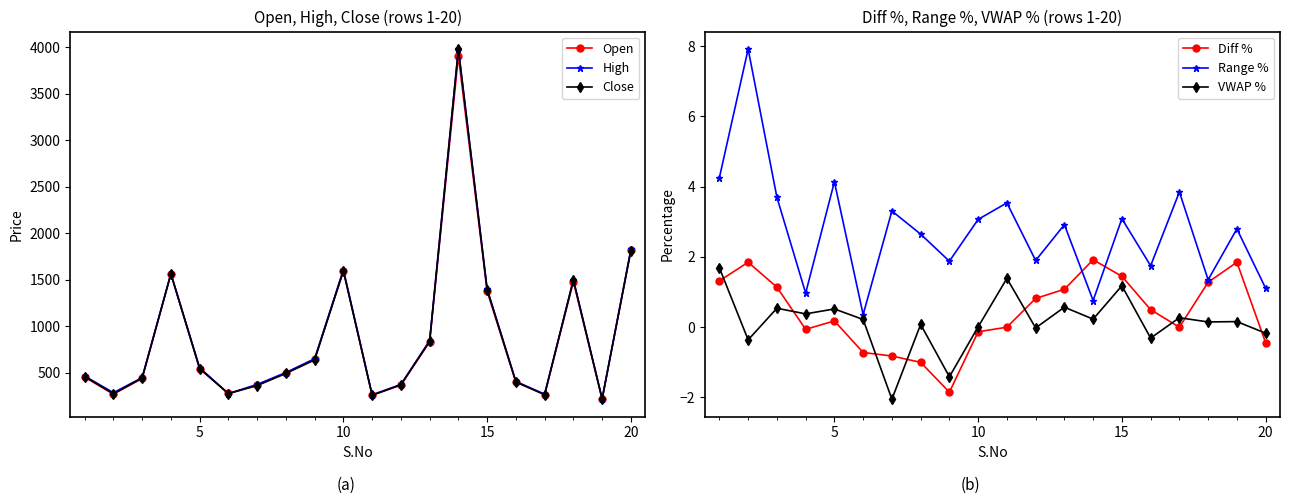

True or false: High and Range % cross at least once.

False